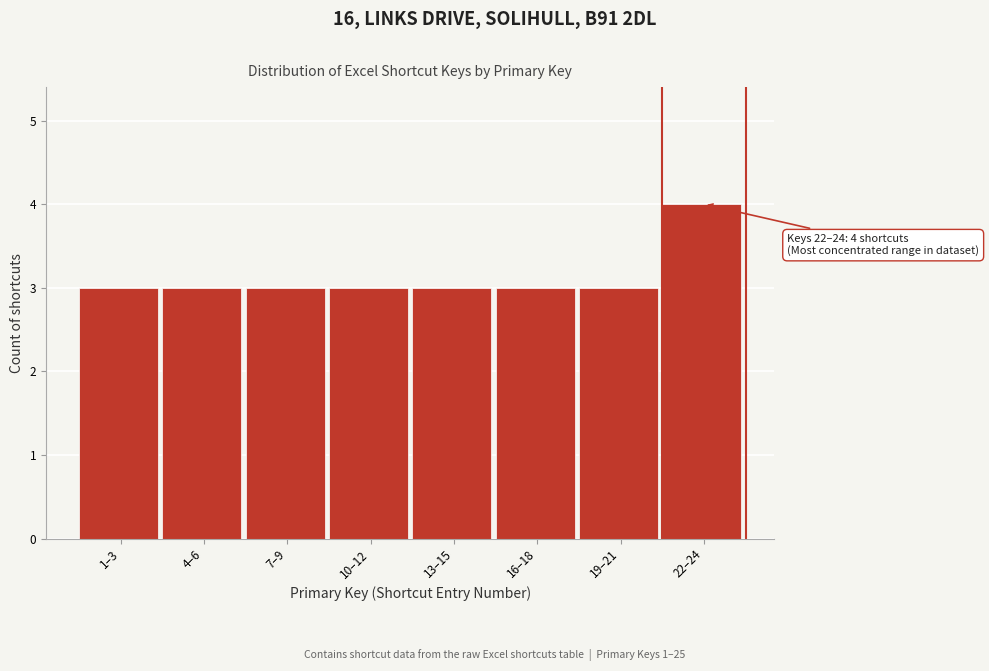

Reading left to right, what are all the values shown in this chart?

3	3	3	3	3	3	3	4